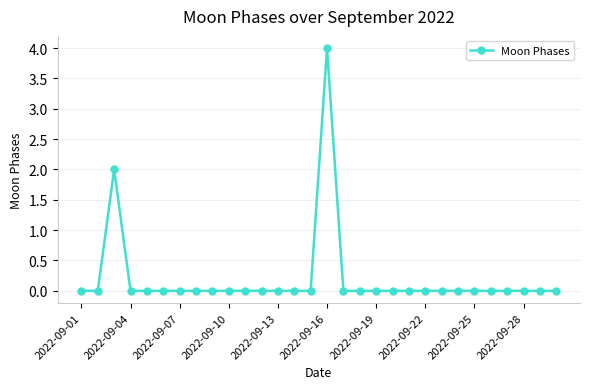

What is the greatest value displayed?

4